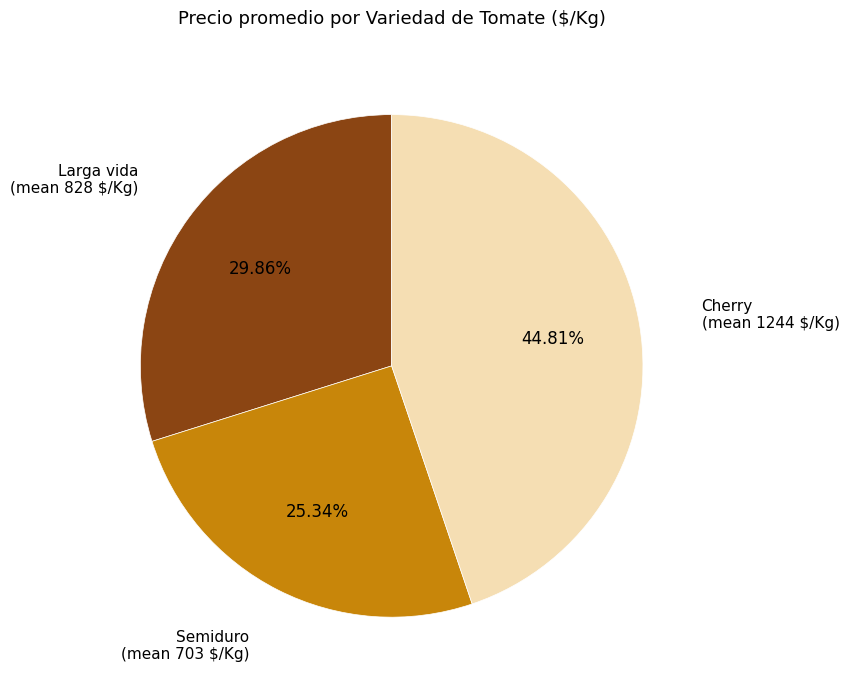

Which slice is the smallest?

Semiduro